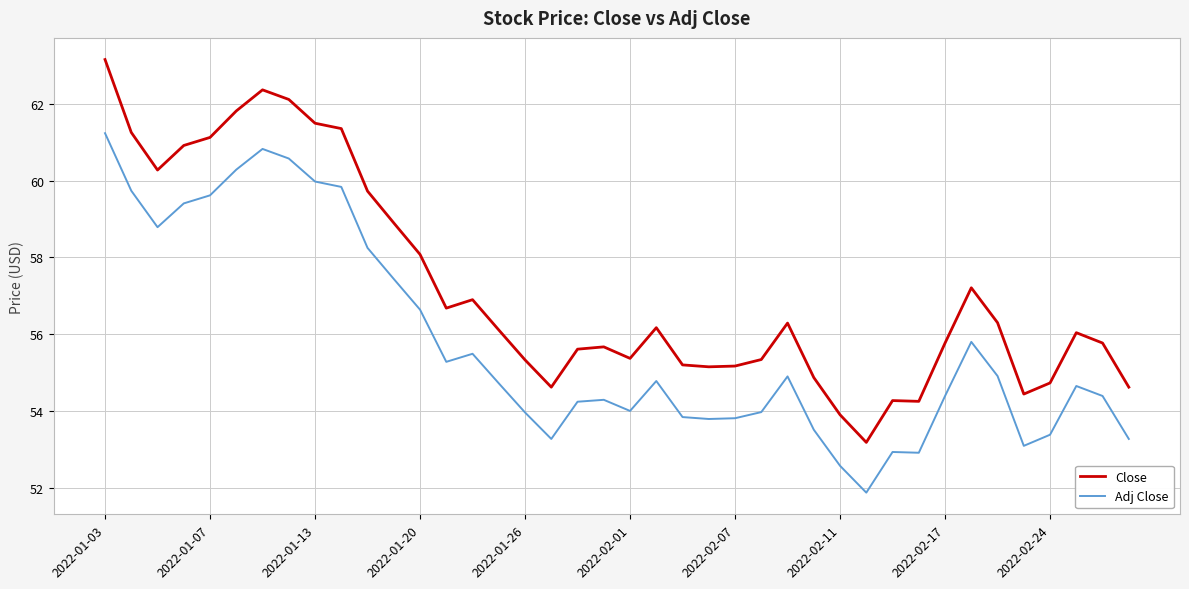

True or false: Close and Adj Close intersect in this chart.

False